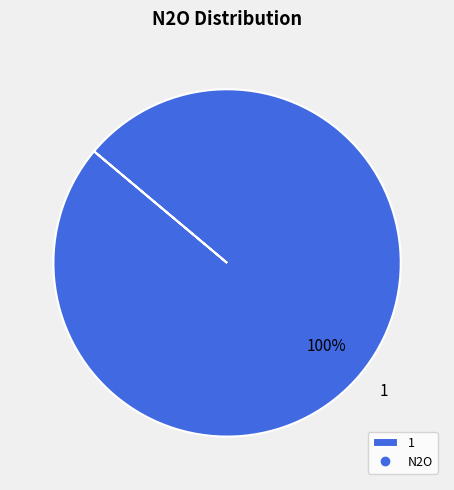

Which category accounts for the majority?

1